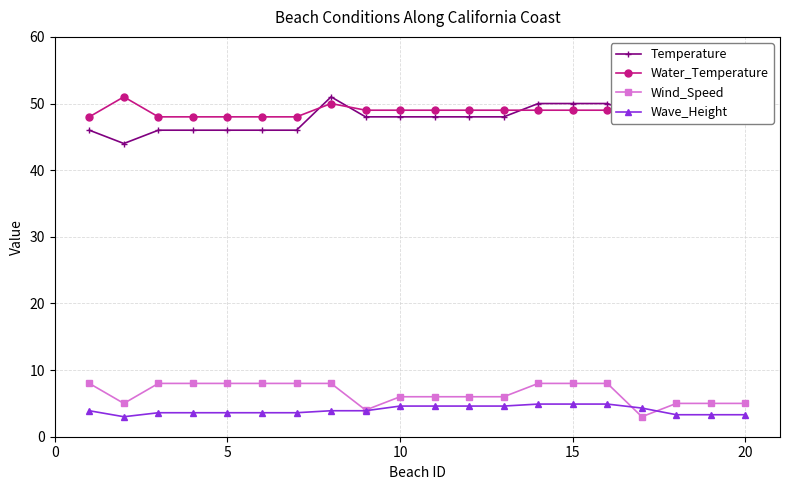

Does the chart display data point markers on the line(s)?

Yes